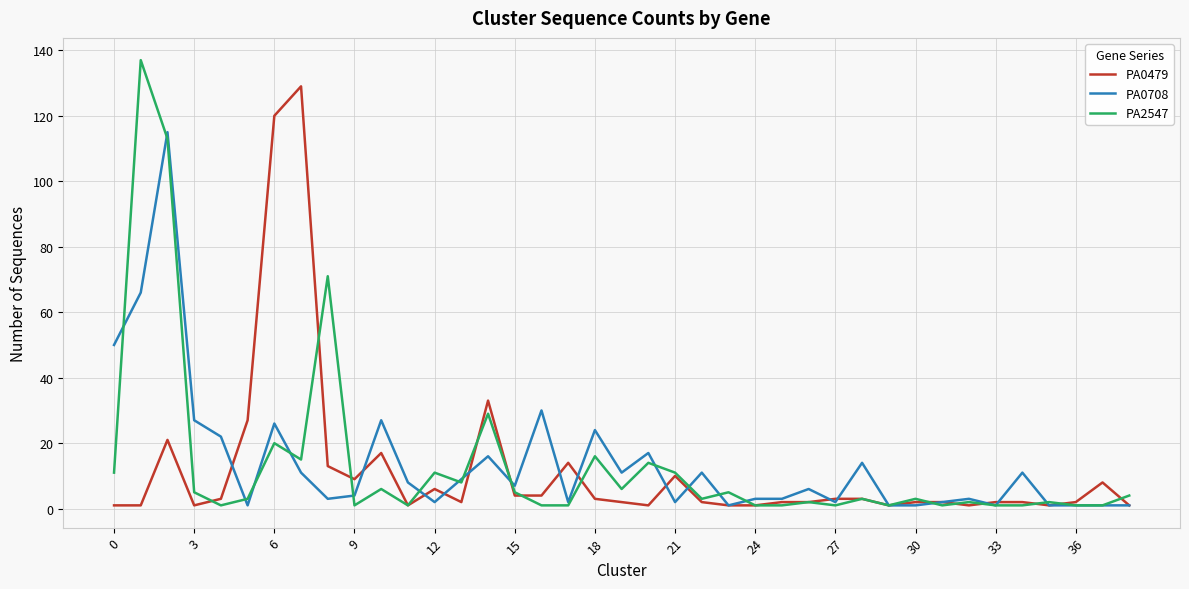

What is the highest value of the PA2547 series?

137